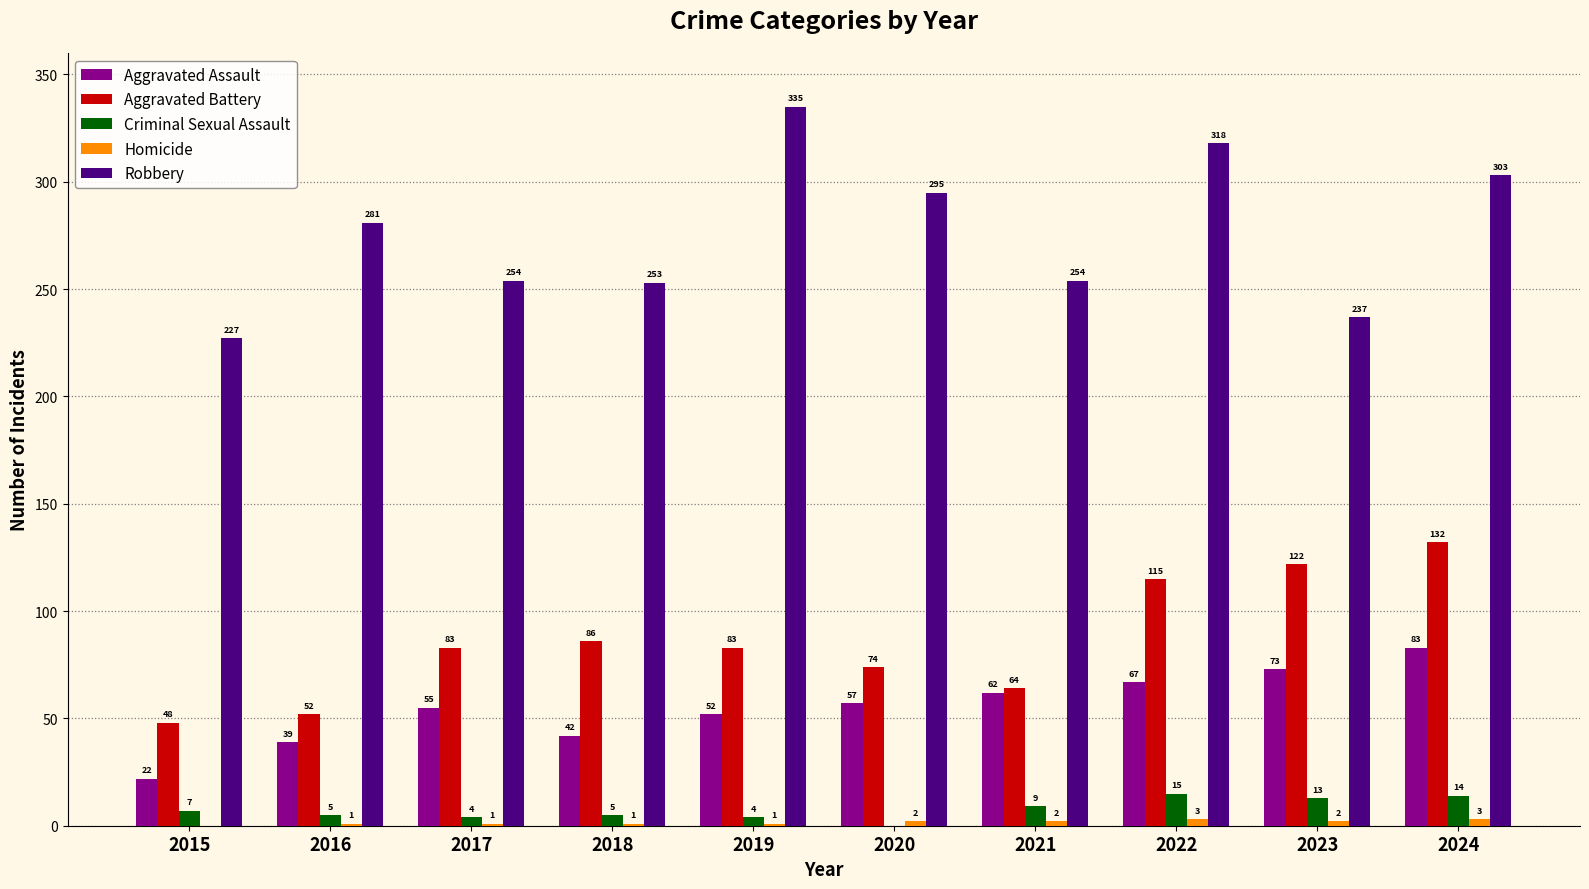

What is the approximate value of Aggravated Battery at 2017, to the nearest 5?

85